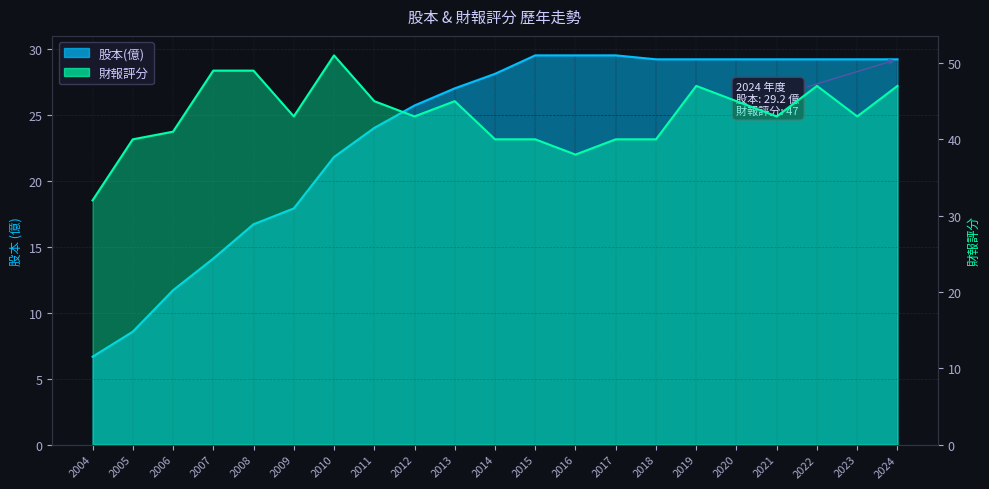

At which label does 股本(億) first exceed 28?

2014